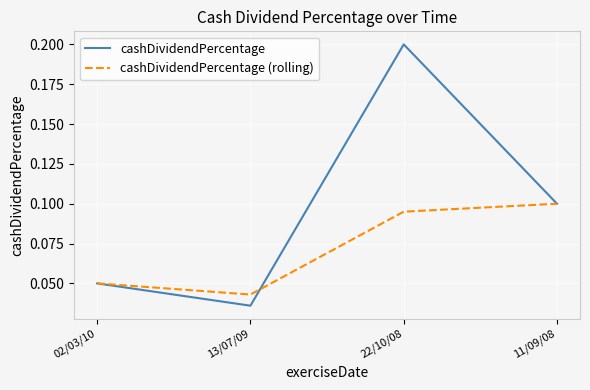

Count the cashDividendPercentage (rolling) values in the range 0 to 1.

4